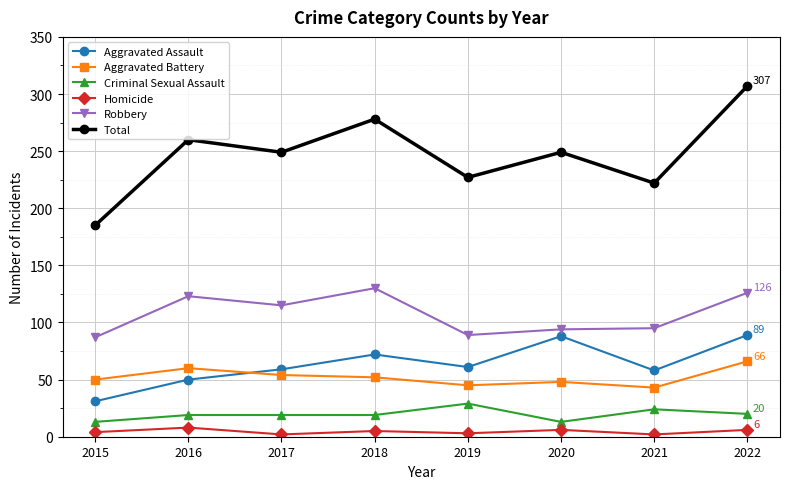

The Homicide series shows 5 at 2018. True or false?

True